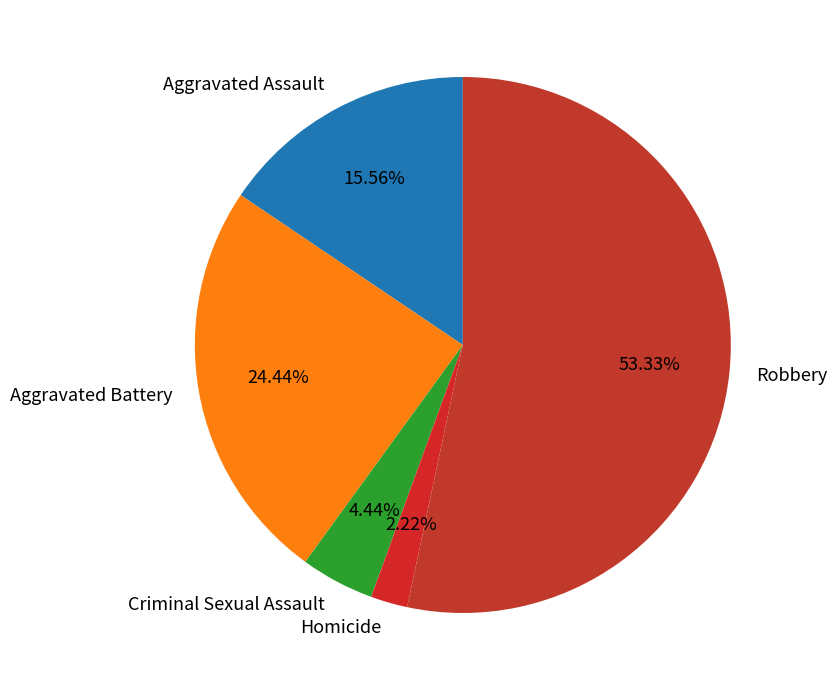

To the nearest percent, what percentage of the pie is Homicide?

2%